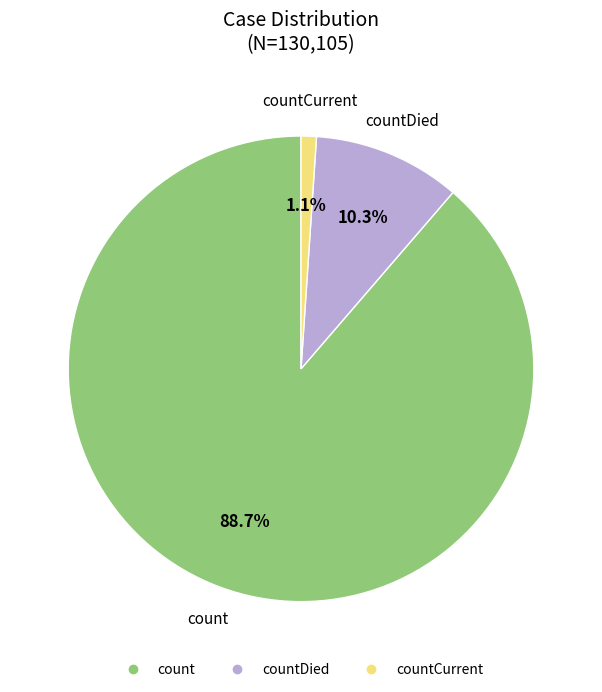

How many slices are in this pie chart?

3